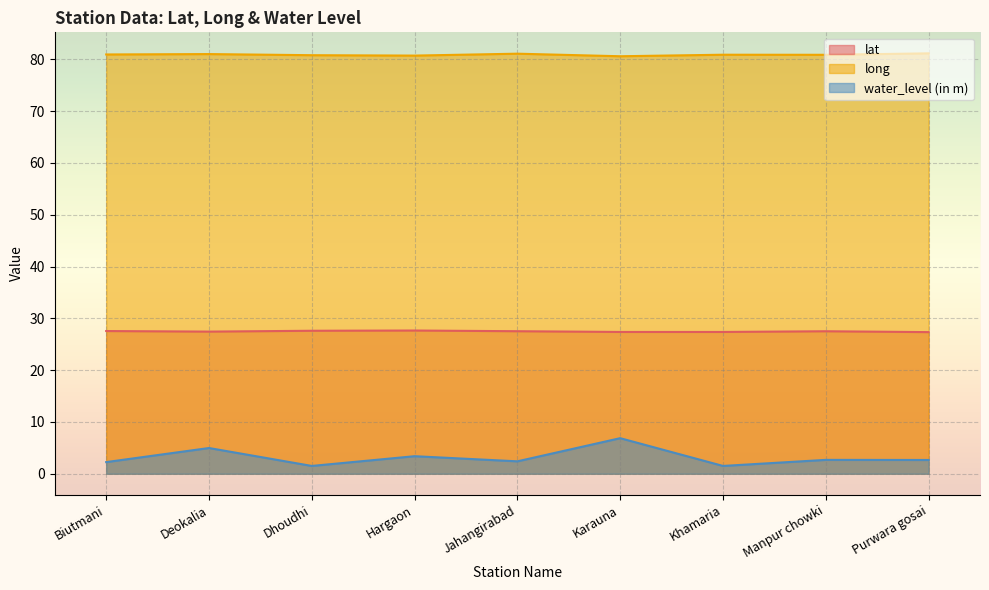

At which category does the chart reach its minimum across all series?

Dhoudhi